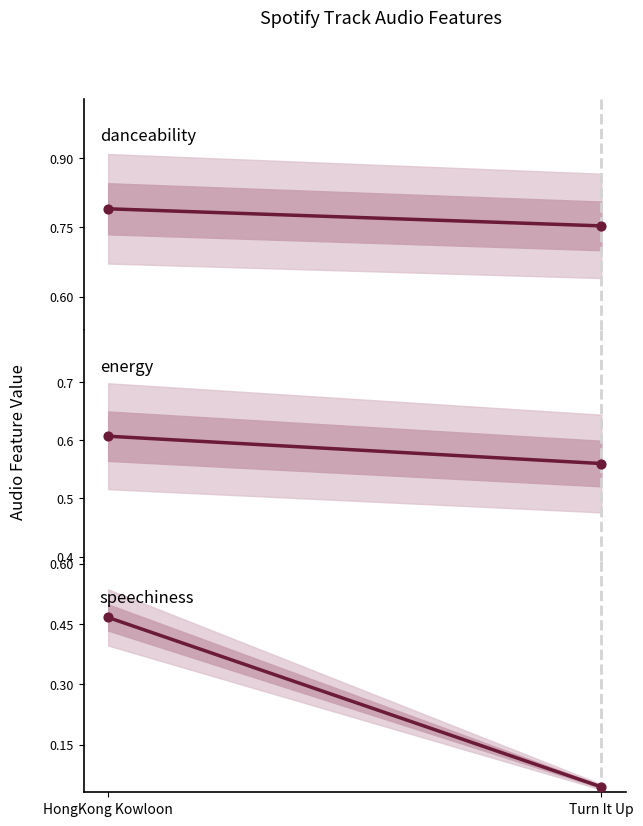

What are all the series names shown in the legend?

danceability, energy, speechiness